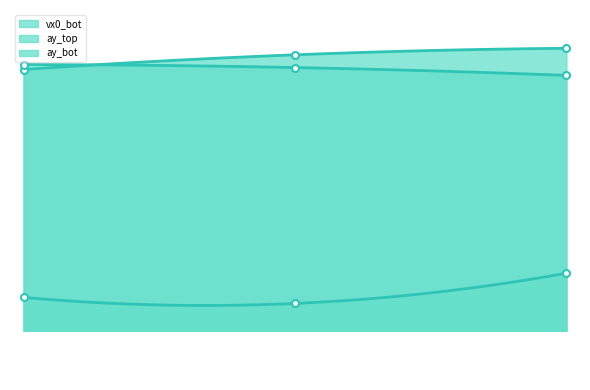

Does the chart have visible grid lines?

No